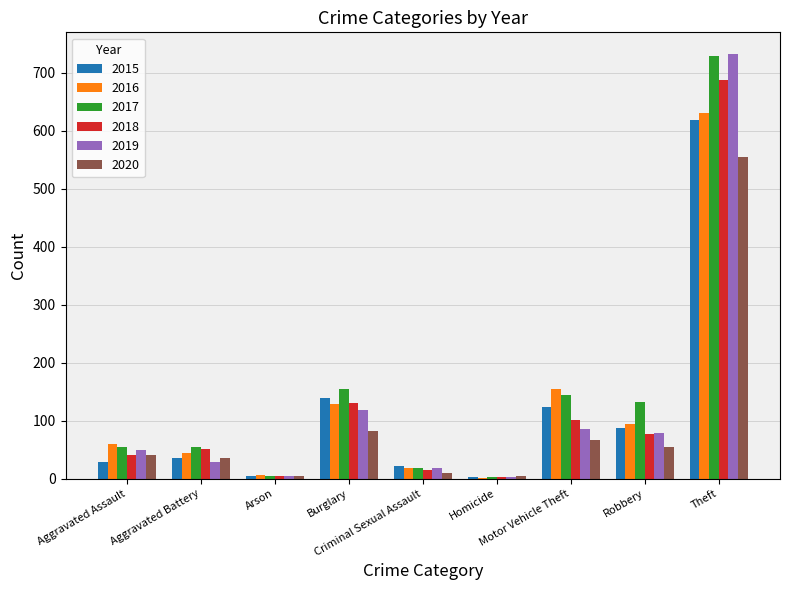

What is the highest value of the 2019 series?

733